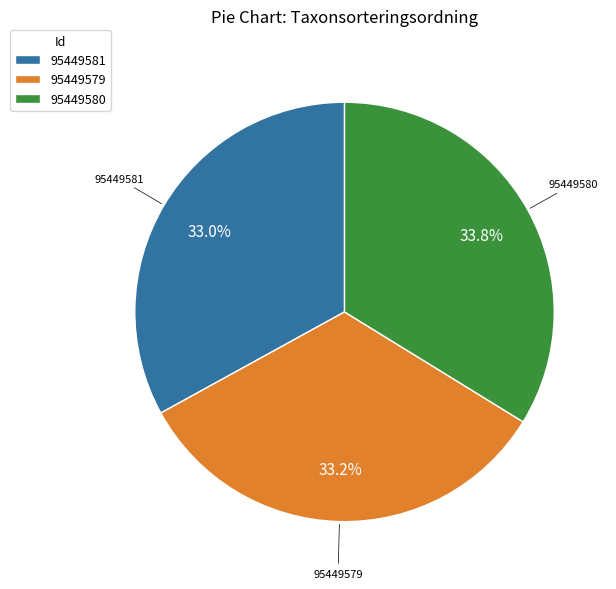

What percentage is NOT represented by 95449581?

67.0%